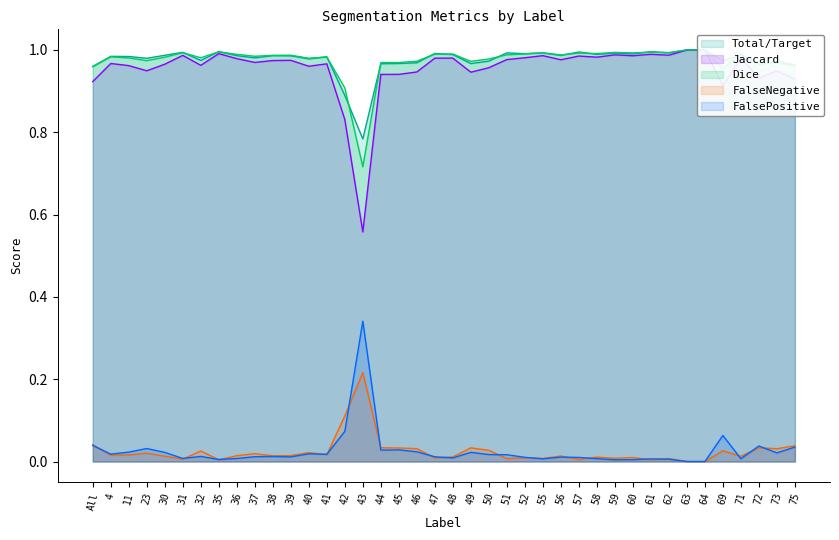

List the series in order of their peak value, highest first.

Total/Target, Jaccard, Dice, FalsePositive, FalseNegative